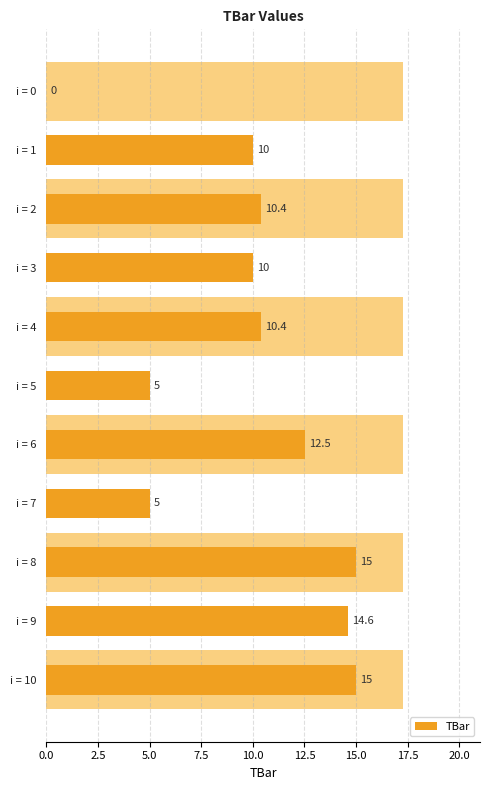

How many series are shown in this chart?

1